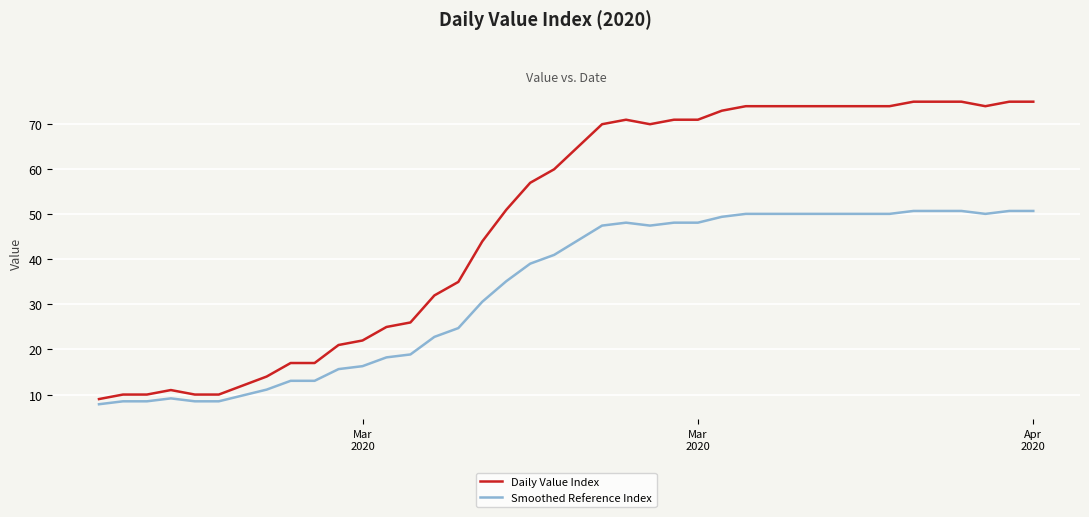

Which series has the largest range (max minus min)?

Daily Value Index